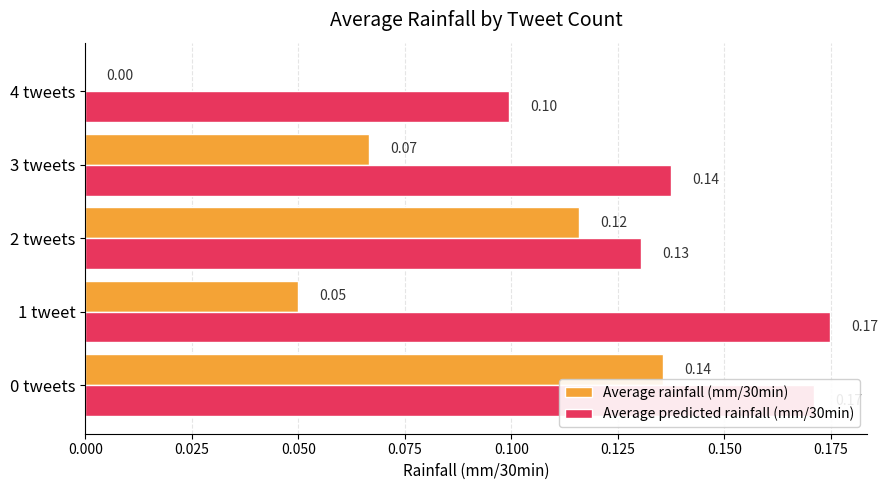

Which series has the largest total across all categories?

Average predicted rainfall (mm/30min)